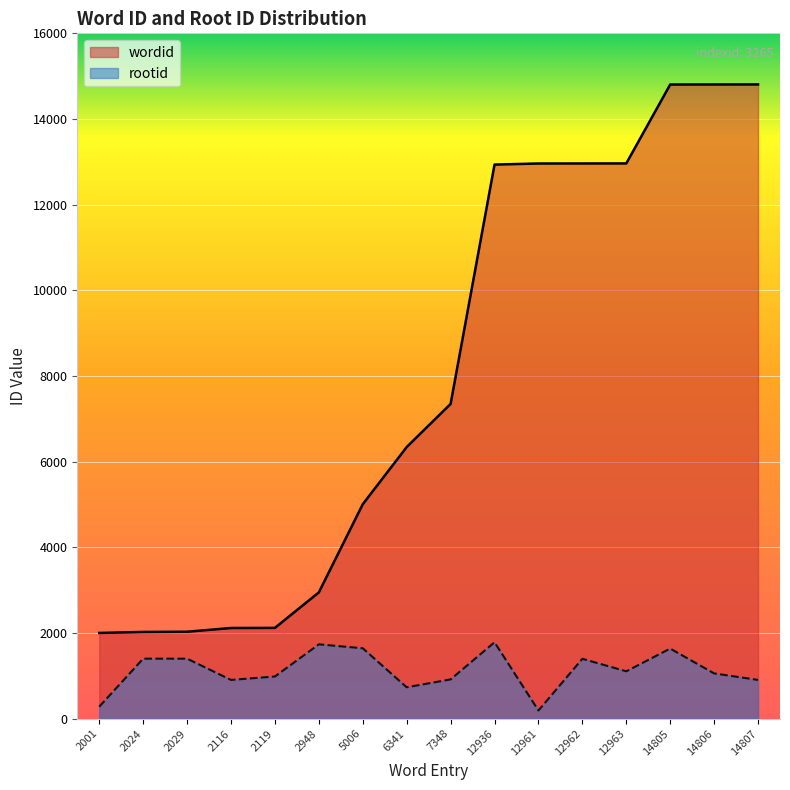

What is the value of the rootid point at the 8th from the left?

732